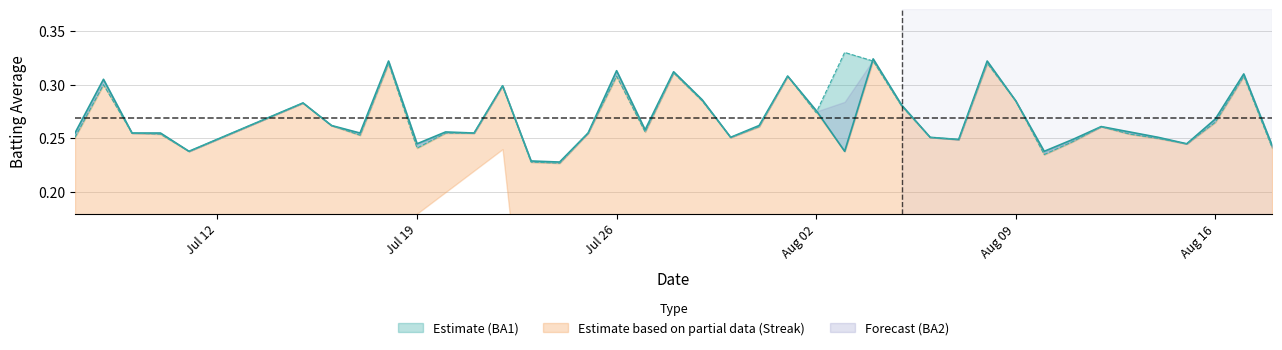

What is the highest value of the BA Player2 line series?

0.3